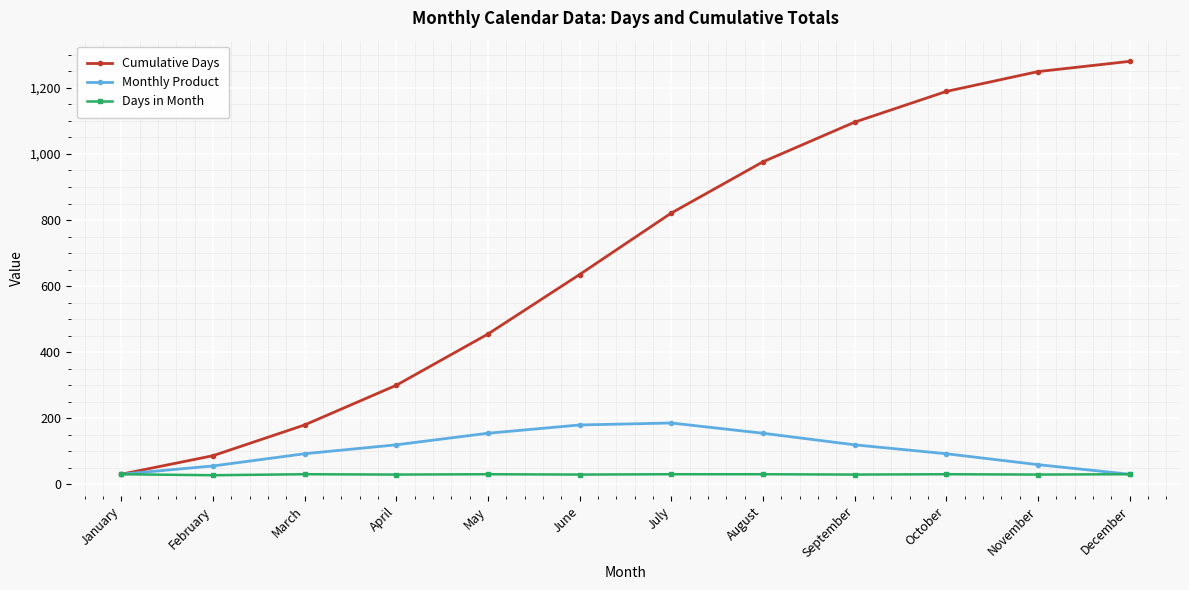

Is it true that Monthly Product equals 85 at July?

False